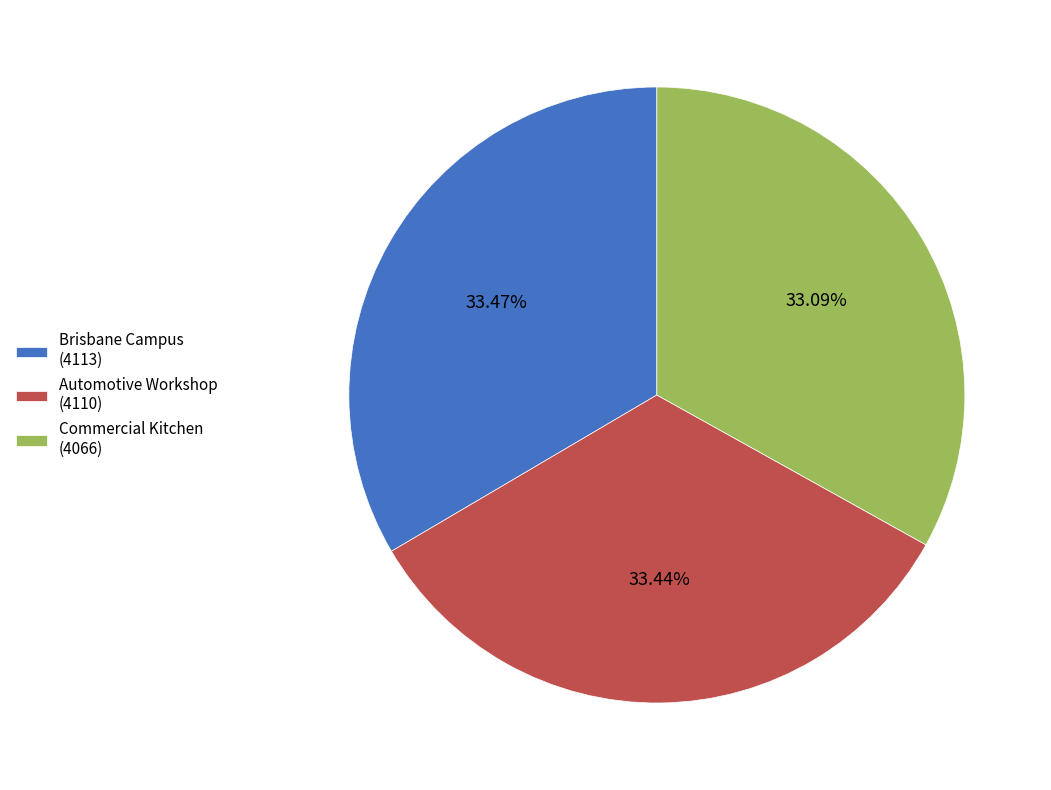

Do Commercial Kitchen and Brisbane Campus together represent more than half of the pie?

Yes